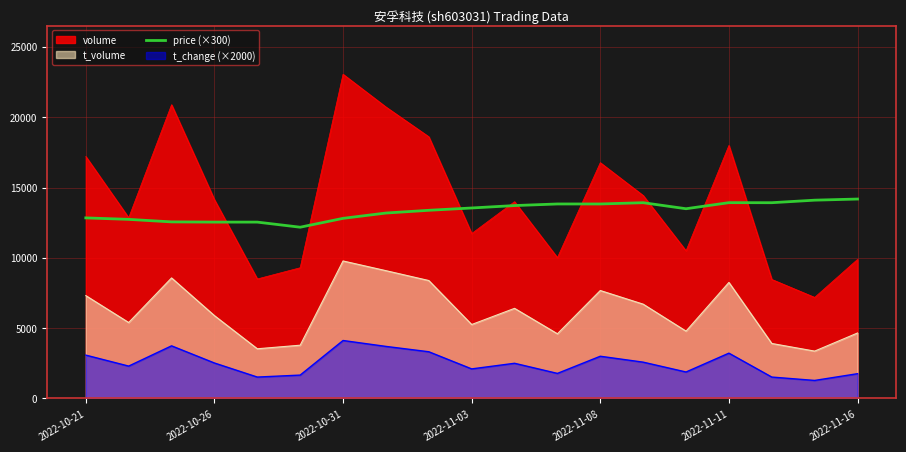

What is the difference between the highest and lowest values at 2022-11-03?

11445.0